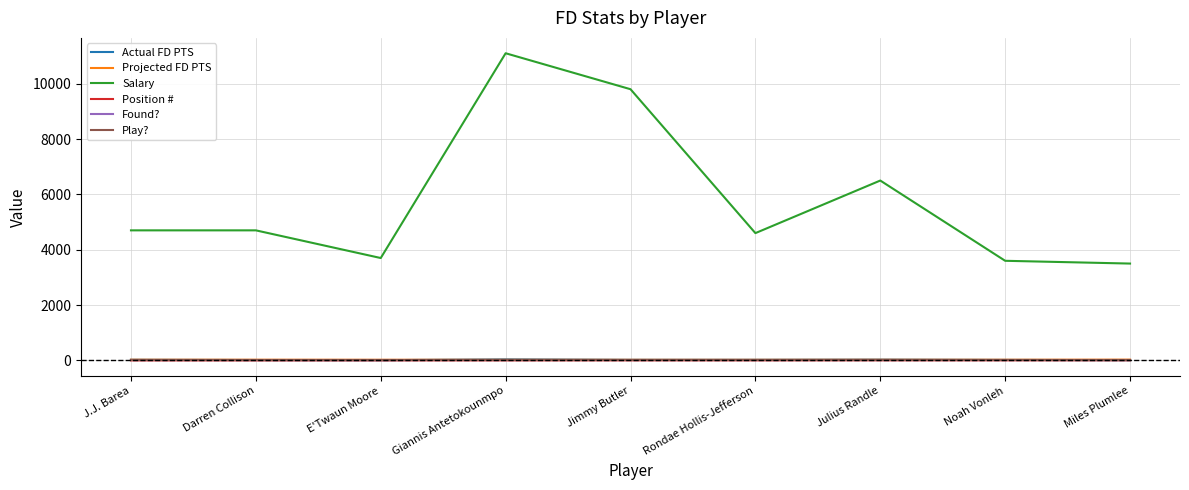

At which label does Actual FD PTS first exceed 21?

J.J. Barea